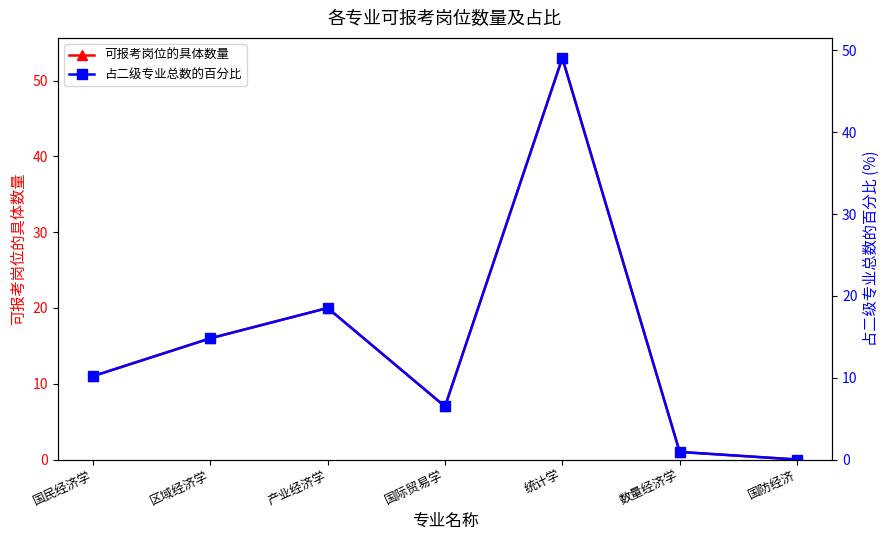

At which category does 可报考岗位的具体数量 reach its first local valley?

国际贸易学